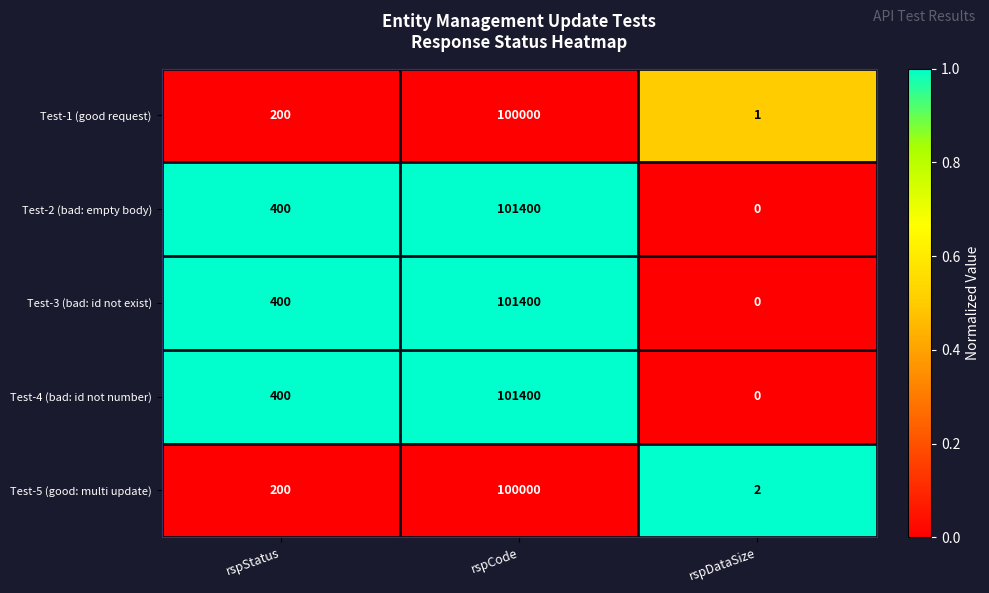

What is the difference between the second highest and minimum values in the Test-2 (bad: empty body) series?

400